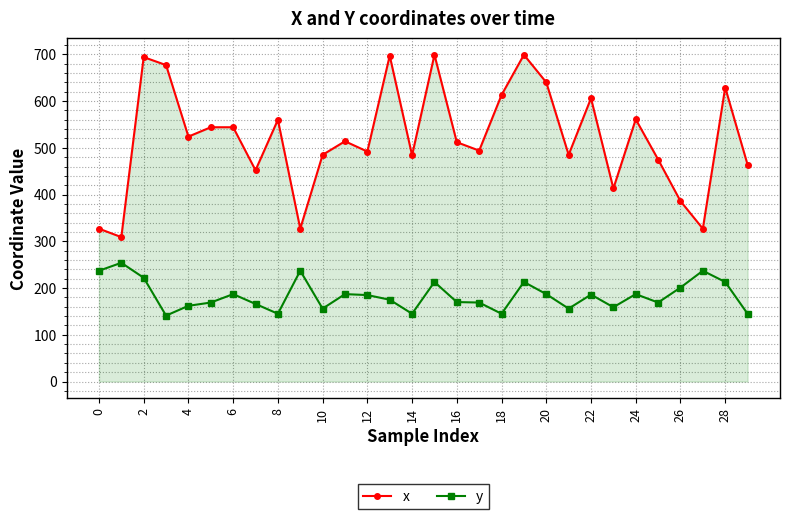

How many lines are shown in the chart?

2